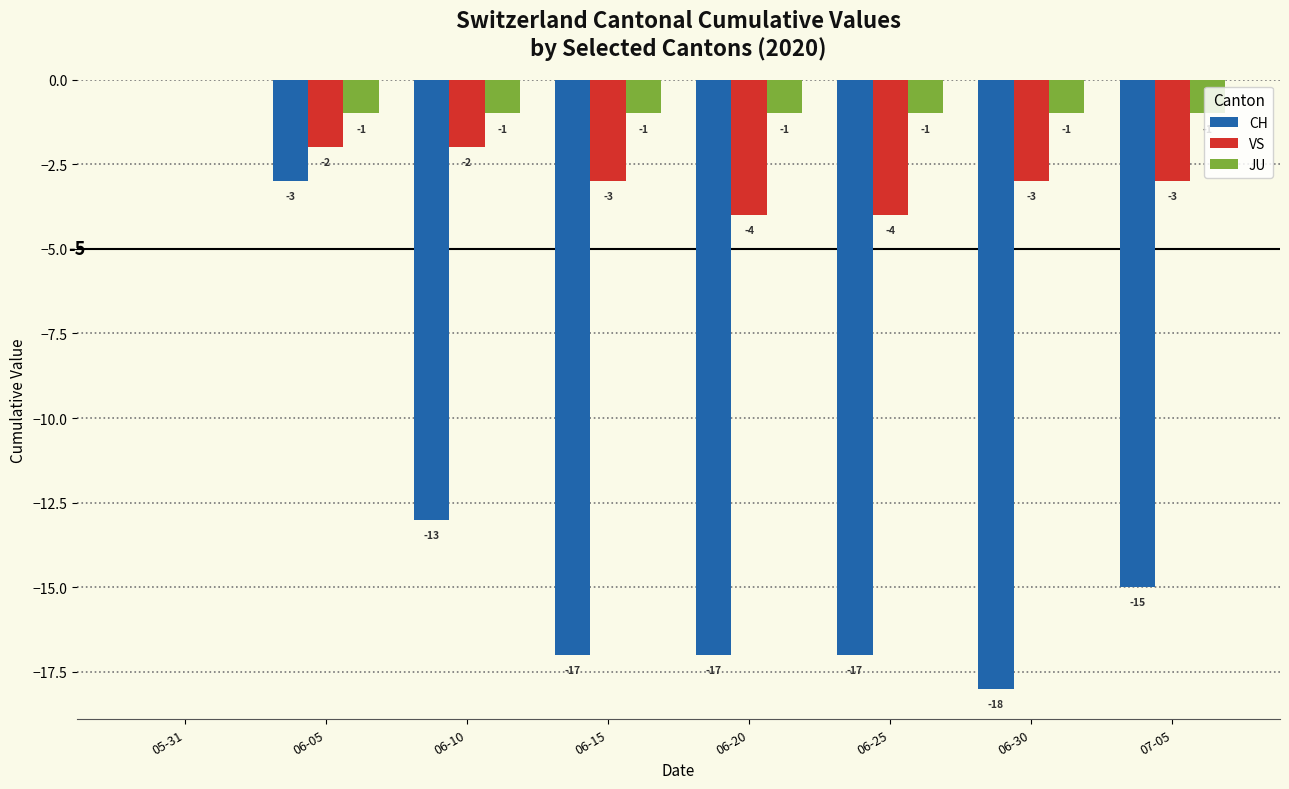

What is the average value of the JU series?

-1